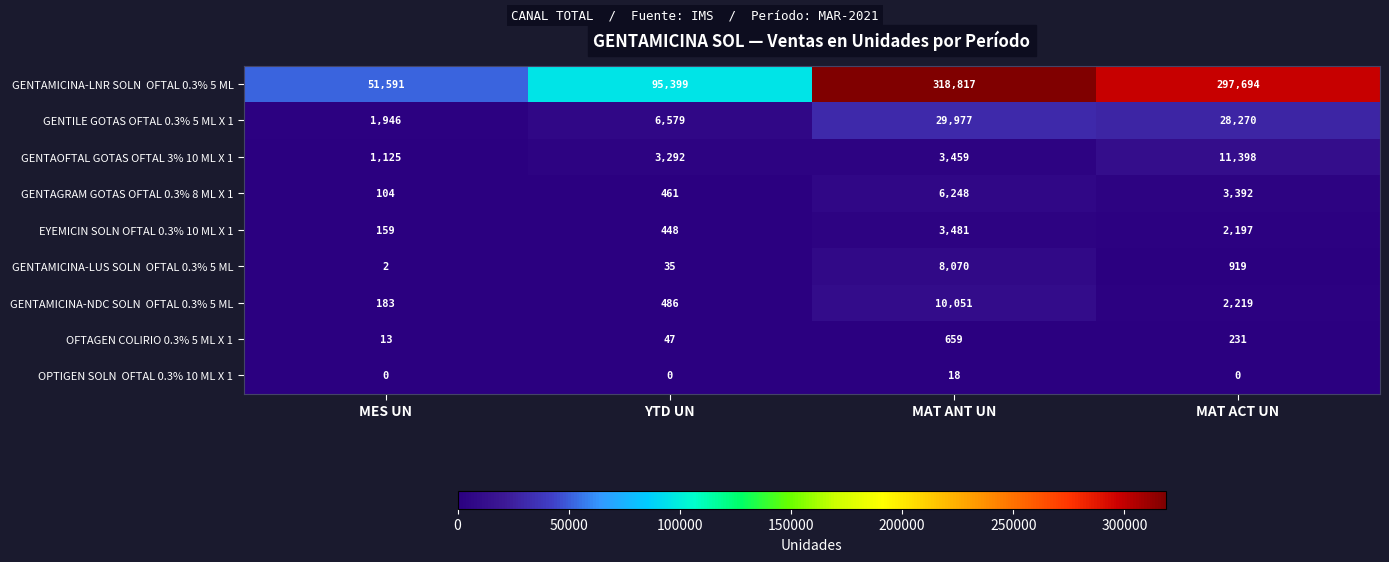

What value does the EYEMICIN SOLN OFTAL 0.3% 10 ML X 1 series have at YTD UN?

448